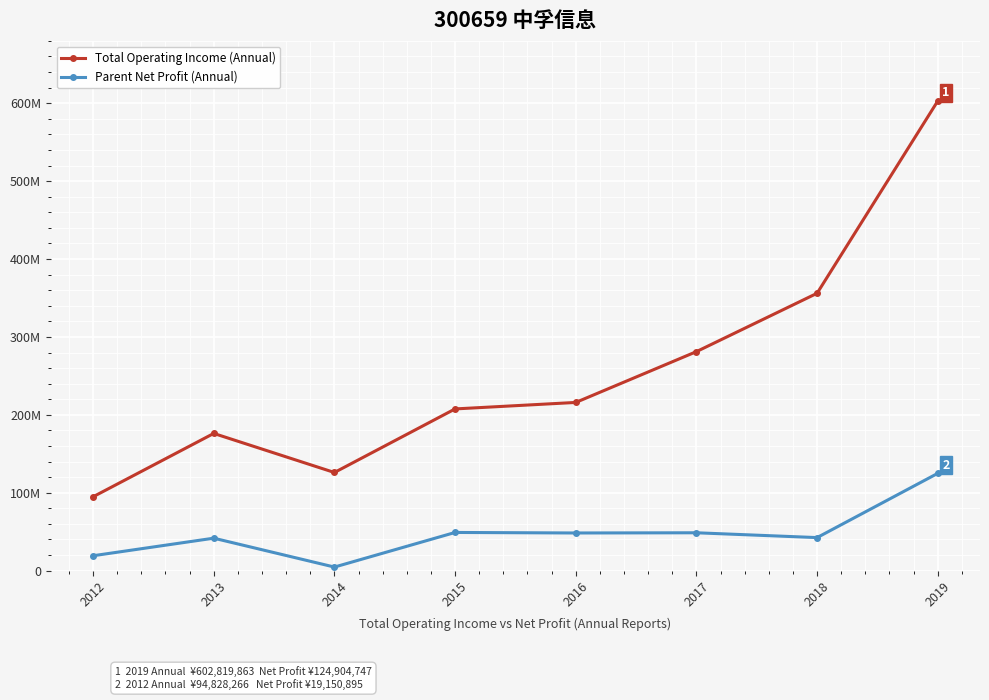

At which label does Total Operating Income (Annual) reach its peak?

2019